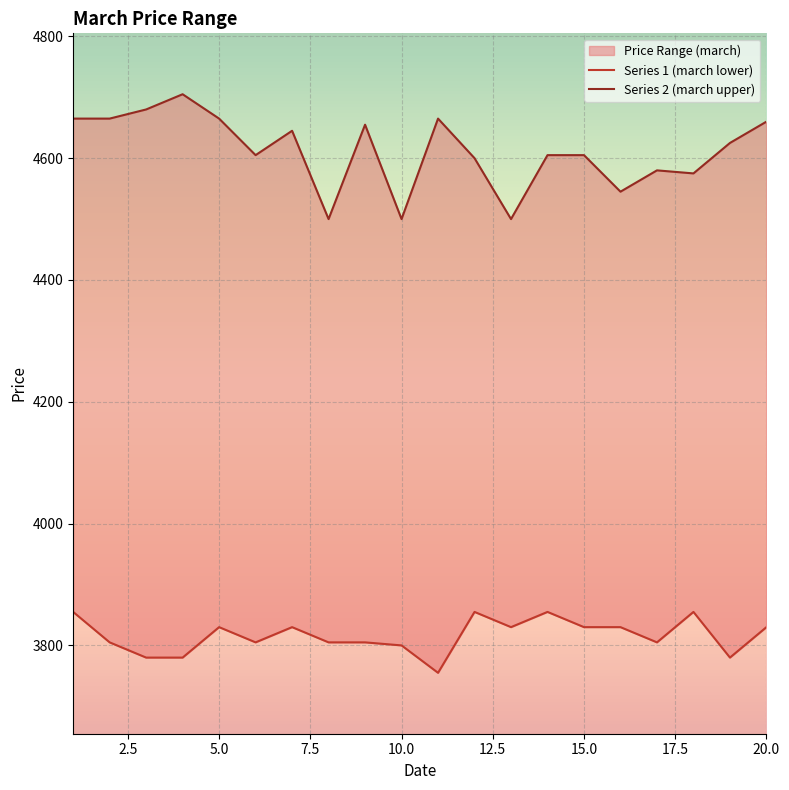

What is the smallest value displayed?

3755